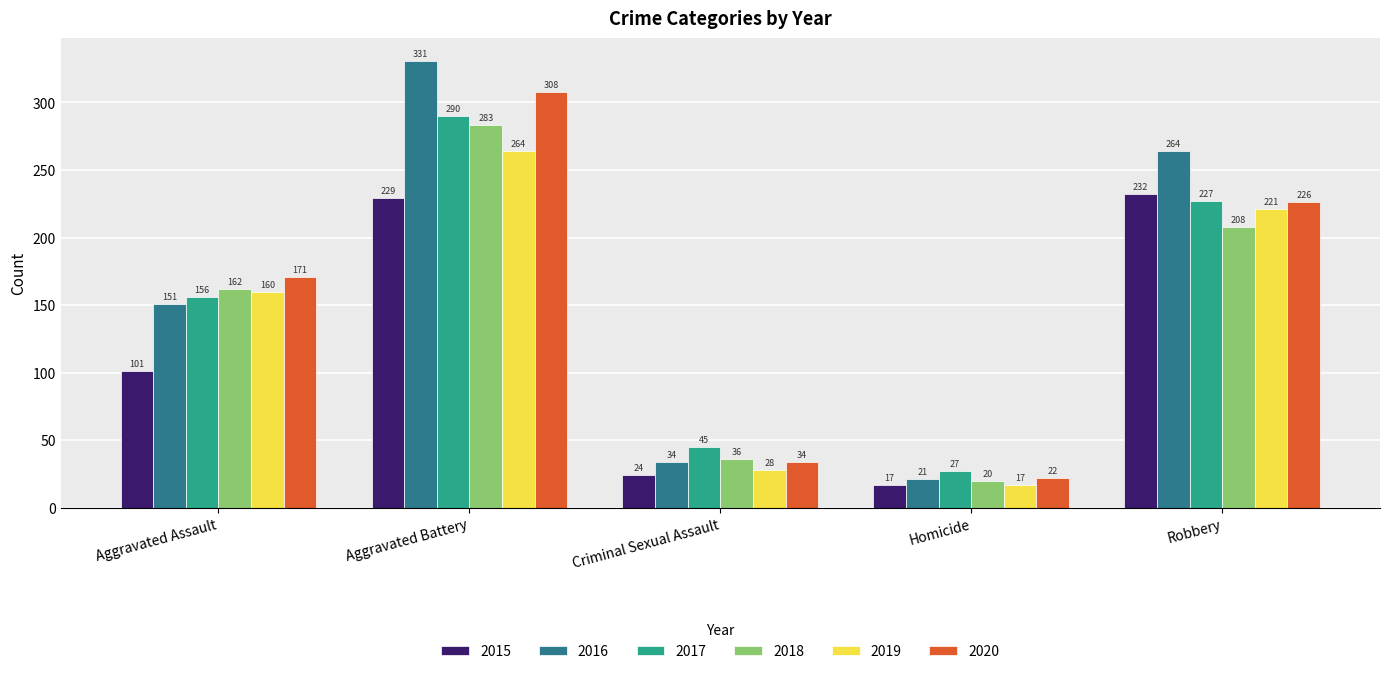

Reading left to right, extract all data points from this chart.

2015: Aggravated Assault=101	Aggravated Battery=229	Criminal Sexual Assault=24	Homicide=17	Robbery=232
2016: Aggravated Assault=151	Aggravated Battery=331	Criminal Sexual Assault=34	Homicide=21	Robbery=264
2017: Aggravated Assault=156	Aggravated Battery=290	Criminal Sexual Assault=45	Homicide=27	Robbery=227
2018: Aggravated Assault=162	Aggravated Battery=283	Criminal Sexual Assault=36	Homicide=20	Robbery=208
2019: Aggravated Assault=160	Aggravated Battery=264	Criminal Sexual Assault=28	Homicide=17	Robbery=221
2020: Aggravated Assault=171	Aggravated Battery=308	Criminal Sexual Assault=34	Homicide=22	Robbery=226